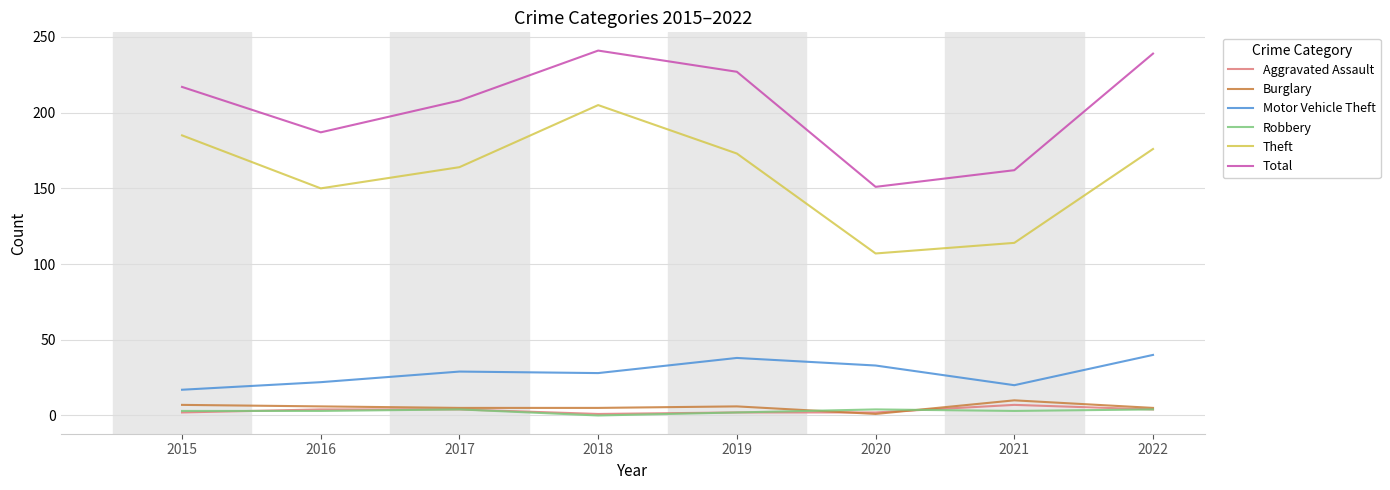

Is the value of Aggravated Assault at 2018 greater than the value of Motor Vehicle Theft at 2017?

No